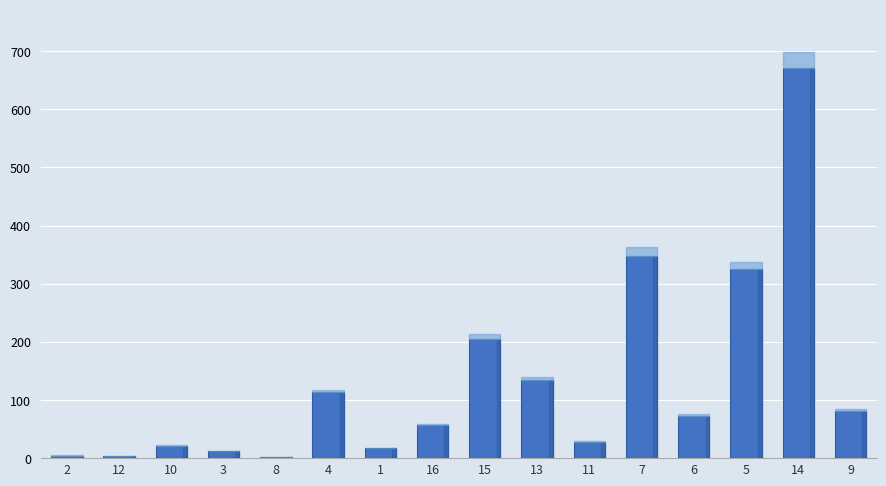

What is the greatest value displayed?

671.1